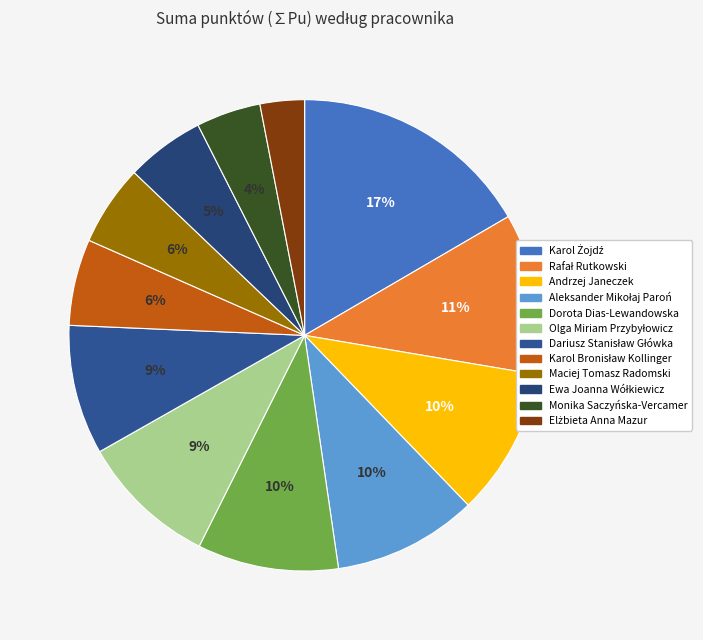

To the nearest percent, what portion does Ewa Joanna Wółkiewicz represent?

5%